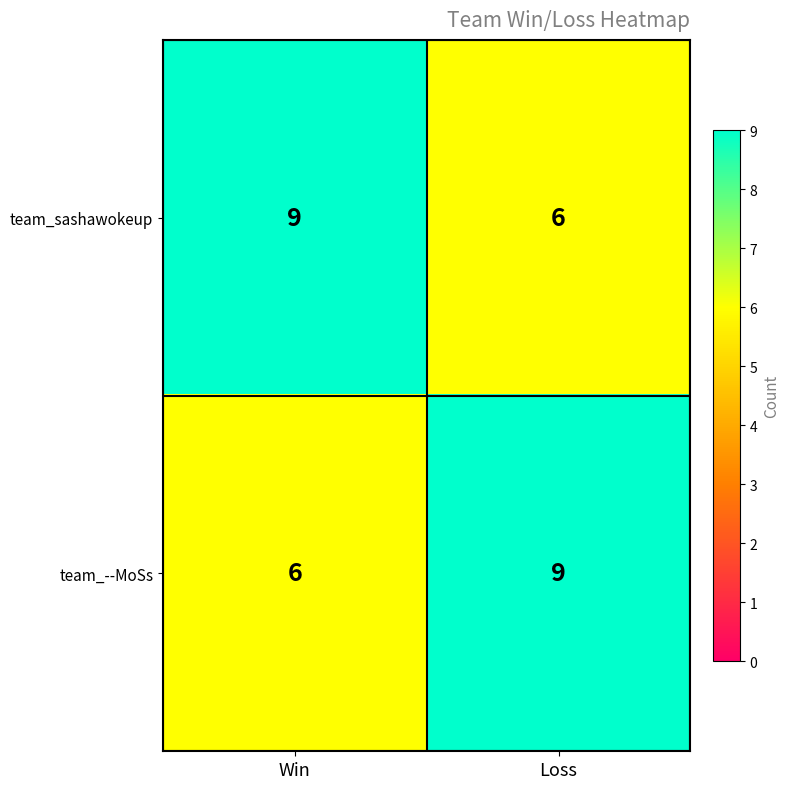

What is the difference between the team_--MoSs values at Win and Loss?

3